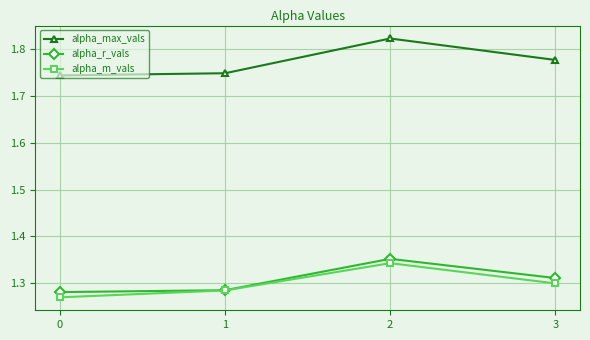

At 2, list the series in order from smallest to largest.

alpha_m_vals, alpha_r_vals, alpha_max_vals